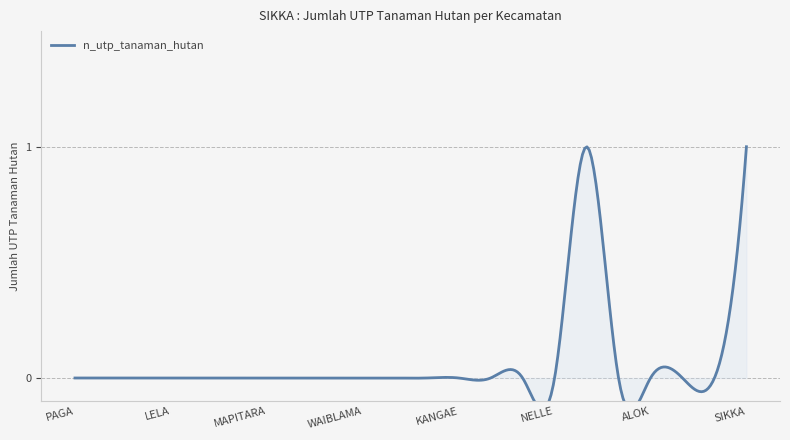

Reading left to right, what are all the values shown in this chart?

0	0	0	0	0	0	0	0	0	0	0	0	0	0	0	0	1	0	0	0	0	1